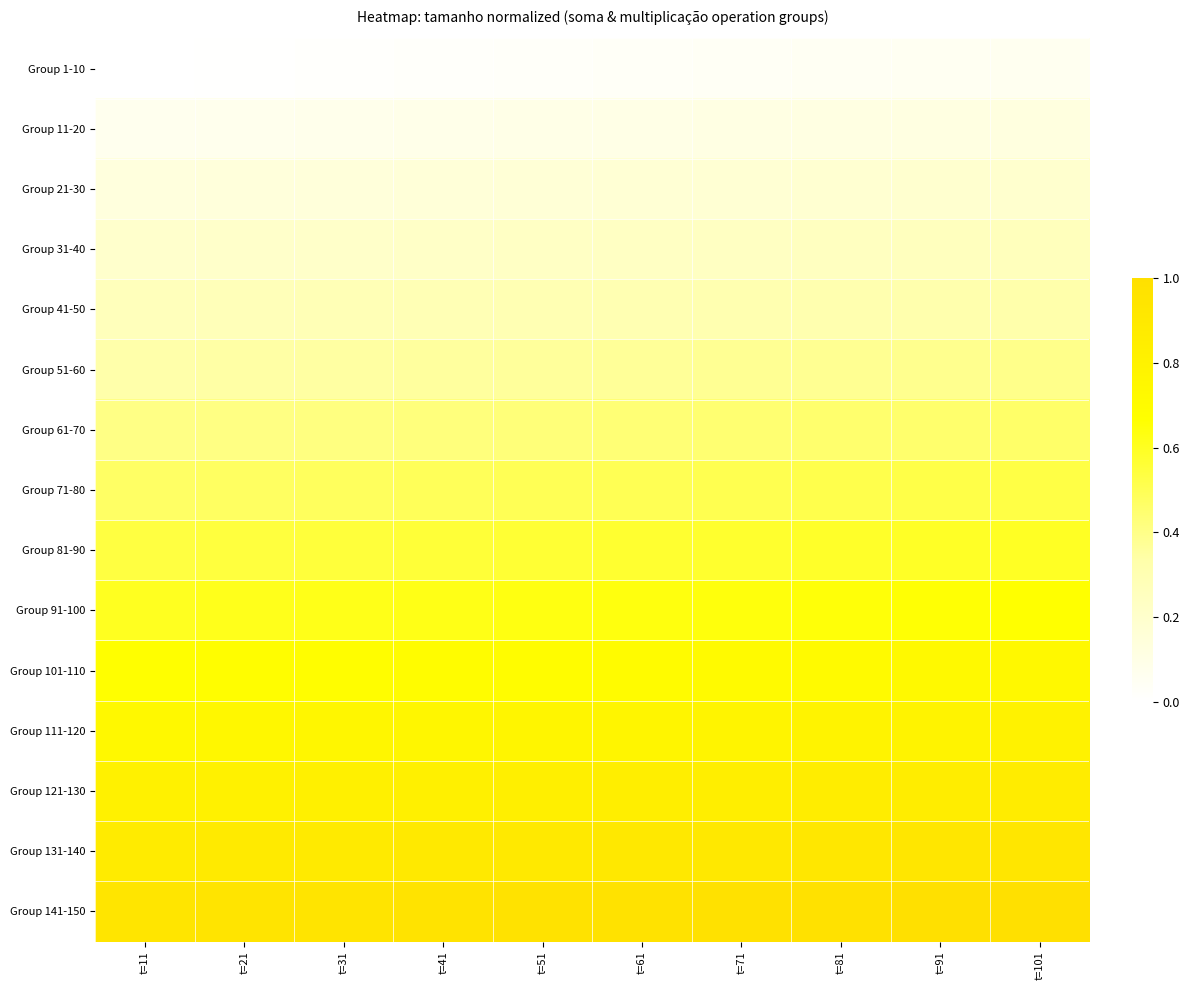

Reading right to left, what are all the values shown in this chart?

Group 1-10: t=101=0.1	t=91=0.1	t=81=0.0	t=71=0.0	t=61=0.0	t=51=0.0	t=41=0.0	t=31=0.0	t=21=0.0	t=11=0.0
Group 11-20: t=101=0.1	t=91=0.1	t=81=0.1	t=71=0.1	t=61=0.1	t=51=0.1	t=41=0.1	t=31=0.1	t=21=0.1	t=11=0.1
Group 21-30: t=101=0.2	t=91=0.2	t=81=0.2	t=71=0.2	t=61=0.2	t=51=0.2	t=41=0.2	t=31=0.1	t=21=0.1	t=11=0.1
Group 31-40: t=101=0.3	t=91=0.3	t=81=0.2	t=71=0.2	t=61=0.2	t=51=0.2	t=41=0.2	t=31=0.2	t=21=0.2	t=11=0.2
Group 41-50: t=101=0.3	t=91=0.3	t=81=0.3	t=71=0.3	t=61=0.3	t=51=0.3	t=41=0.3	t=31=0.3	t=21=0.3	t=11=0.3
Group 51-60: t=101=0.4	t=91=0.4	t=81=0.4	t=71=0.4	t=61=0.4	t=51=0.4	t=41=0.4	t=31=0.3	t=21=0.3	t=11=0.3
Group 61-70: t=101=0.5	t=91=0.5	t=81=0.4	t=71=0.4	t=61=0.4	t=51=0.4	t=41=0.4	t=31=0.4	t=21=0.4	t=11=0.4
Group 71-80: t=101=0.5	t=91=0.5	t=81=0.5	t=71=0.5	t=61=0.5	t=51=0.5	t=41=0.5	t=31=0.5	t=21=0.5	t=11=0.5
Group 81-90: t=101=0.6	t=91=0.6	t=81=0.6	t=71=0.6	t=61=0.6	t=51=0.6	t=41=0.6	t=31=0.6	t=21=0.5	t=11=0.5
Group 91-100: t=101=0.7	t=91=0.7	t=81=0.7	t=71=0.6	t=61=0.6	t=51=0.6	t=41=0.6	t=31=0.6	t=21=0.6	t=11=0.6
Group 101-110: t=101=0.7	t=91=0.7	t=81=0.7	t=71=0.7	t=61=0.7	t=51=0.7	t=41=0.7	t=31=0.7	t=21=0.7	t=11=0.7
Group 111-120: t=101=0.8	t=91=0.8	t=81=0.8	t=71=0.8	t=61=0.8	t=51=0.8	t=41=0.8	t=31=0.8	t=21=0.7	t=11=0.7
Group 121-130: t=101=0.9	t=91=0.9	t=81=0.9	t=71=0.8	t=61=0.8	t=51=0.8	t=41=0.8	t=31=0.8	t=21=0.8	t=11=0.8
Group 131-140: t=101=0.9	t=91=0.9	t=81=0.9	t=71=0.9	t=61=0.9	t=51=0.9	t=41=0.9	t=31=0.9	t=21=0.9	t=11=0.9
Group 141-150: t=101=1.0	t=91=1.0	t=81=1.0	t=71=1.0	t=61=1.0	t=51=1.0	t=41=1.0	t=31=1.0	t=21=0.9	t=11=0.9